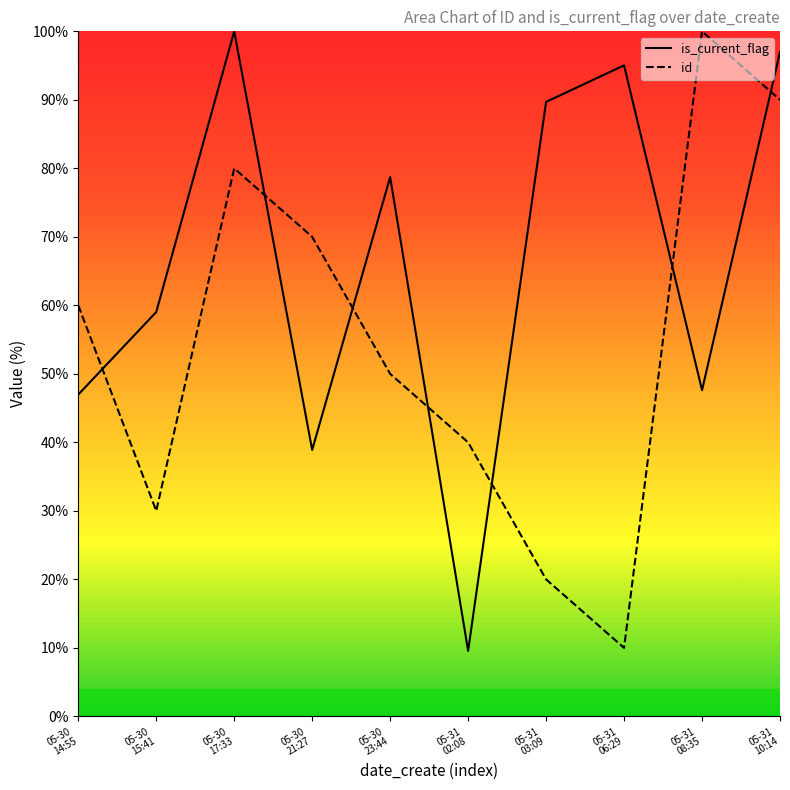

What is the sum of the id values at 05-31
08:35 and 05-30
23:44?

150.0